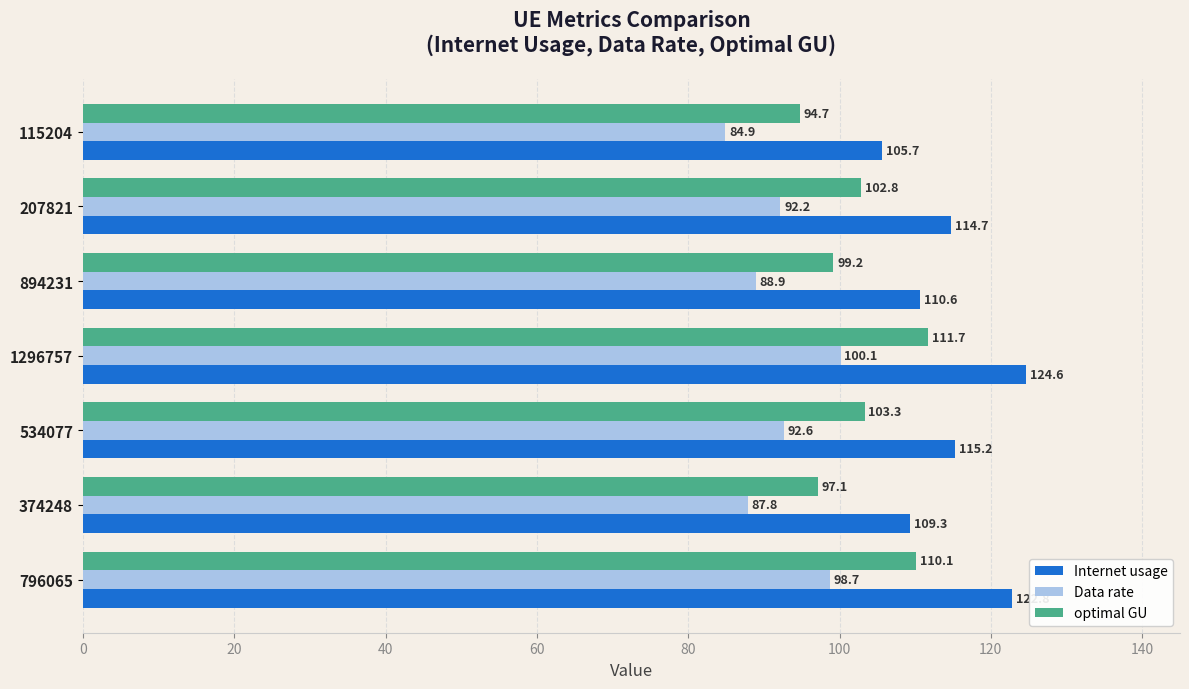

What is the total value across all series at 115204?

285.3